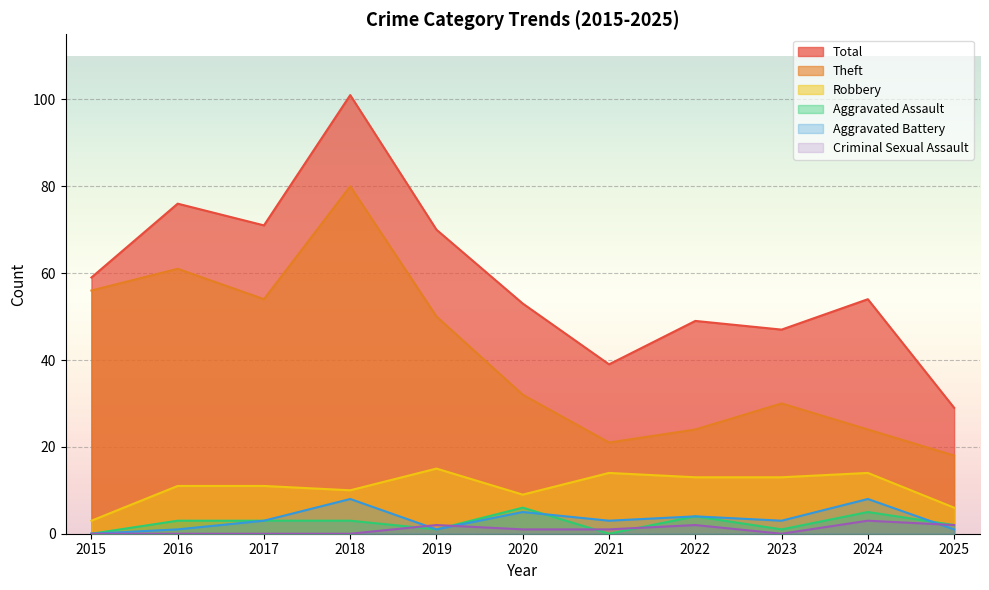

What is the value of the Robbery point at the 1st from the left?

3